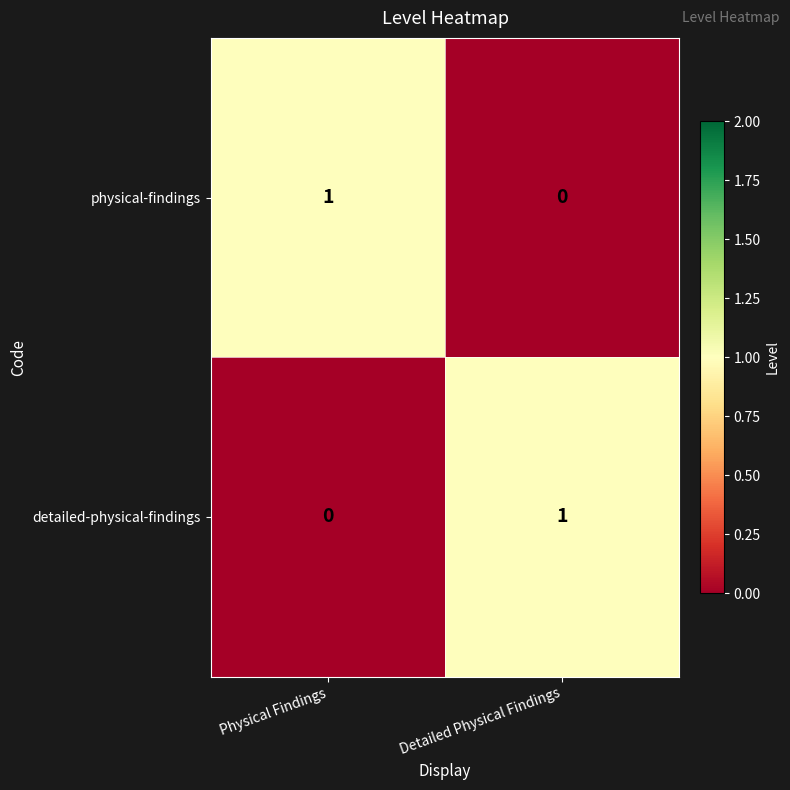

Is the value of physical-findings at Physical Findings greater than the value of detailed-physical-findings at Physical Findings?

Yes